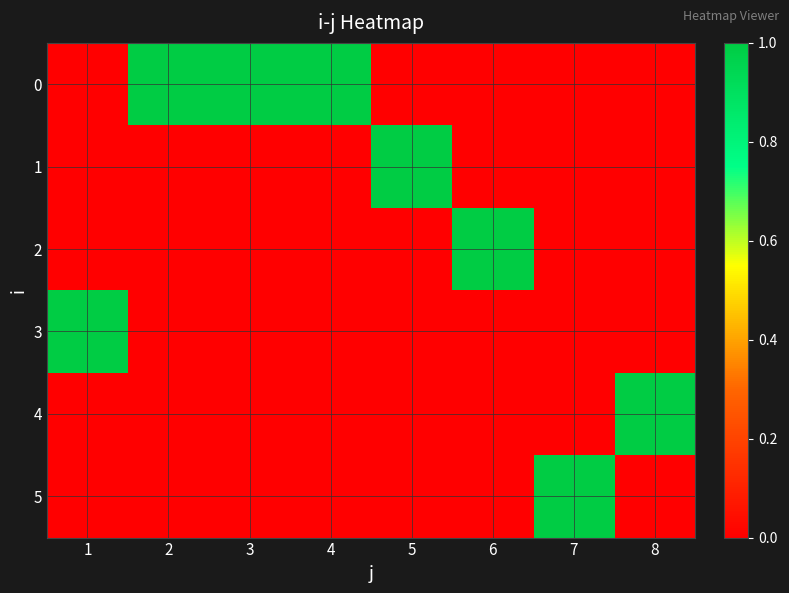

Which has a higher value, 8 or 1?

8